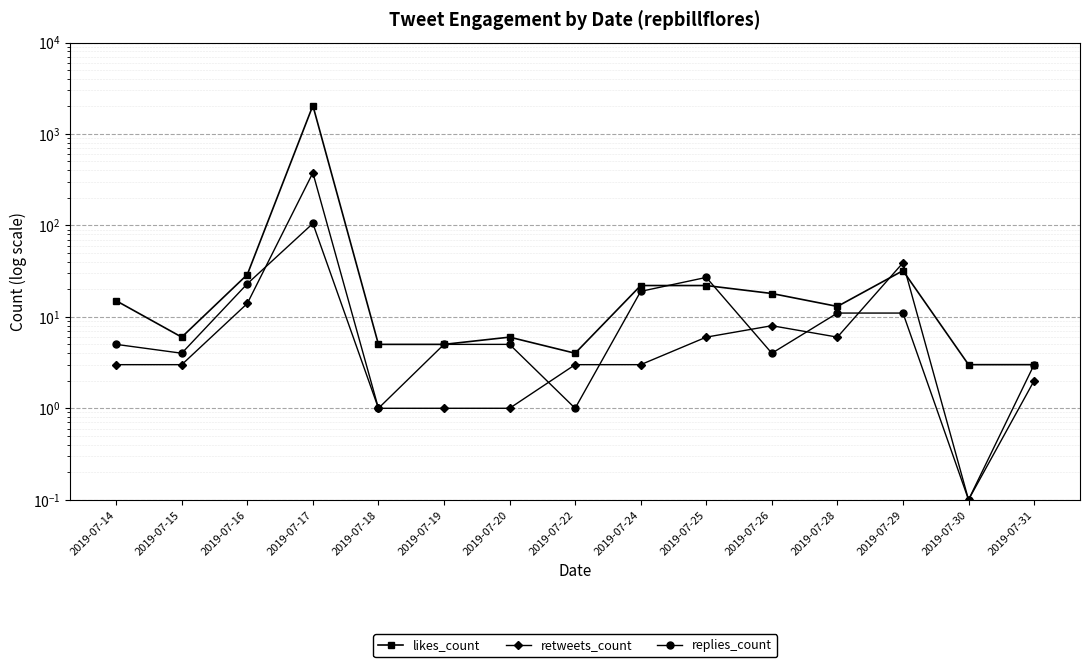

Where is replies_count nearest to the value 52?

2019-07-25